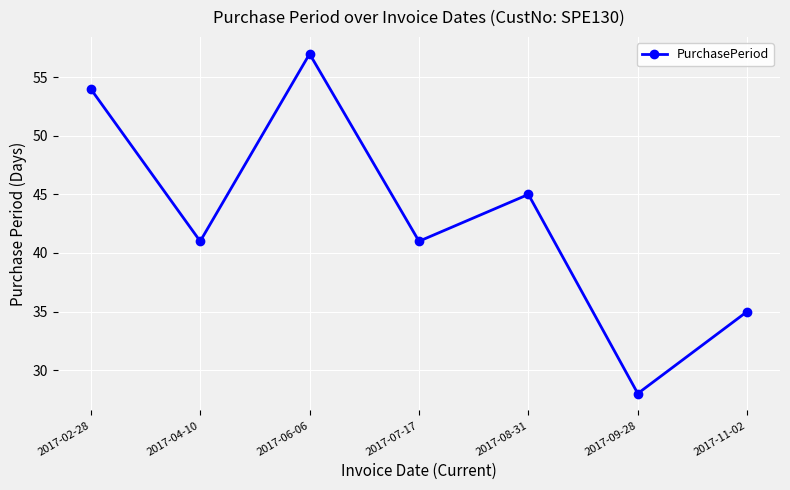

What is the value of the 7th point from the left?

35